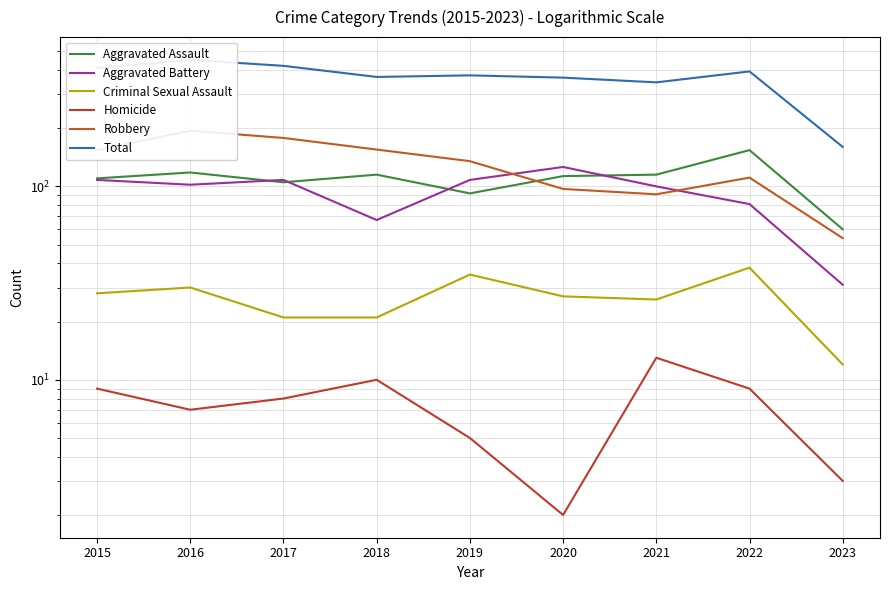

Reading left to right, what are all the values shown in this chart?

Aggravated Assault: 110	118	105	115	92	113	115	154	60
Aggravated Battery: 108	102	108	67	108	126	100	81	31
Criminal Sexual Assault: 28	30	21	21	35	27	26	38	12
Homicide: 9	7	8	10	5	2	13	9	3
Robbery: 154	194	178	155	135	97	91	111	54
Total: 409	451	420	368	375	365	345	393	160